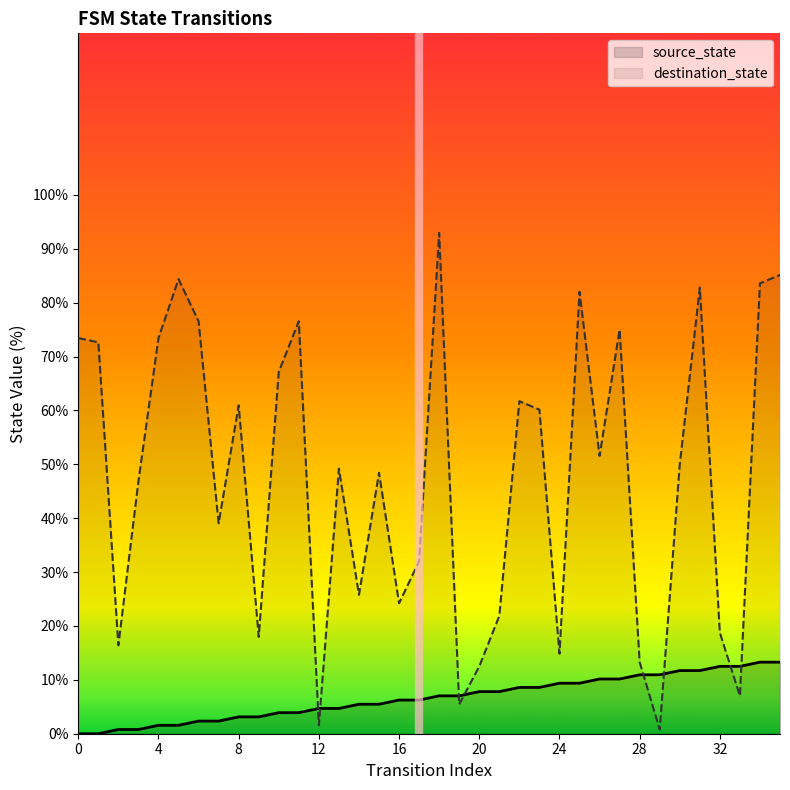

The value of destination_state at 11 is 41.0. True or false?

False